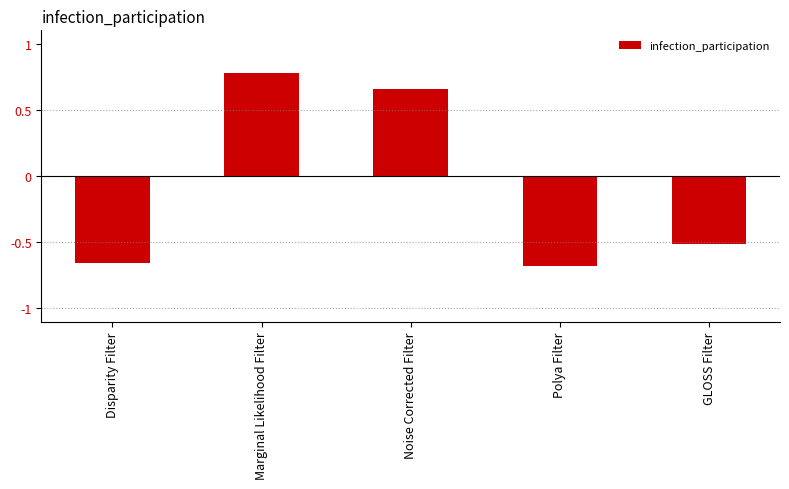

At which category does the chart reach its peak across all series?

Marginal Likelihood Filter